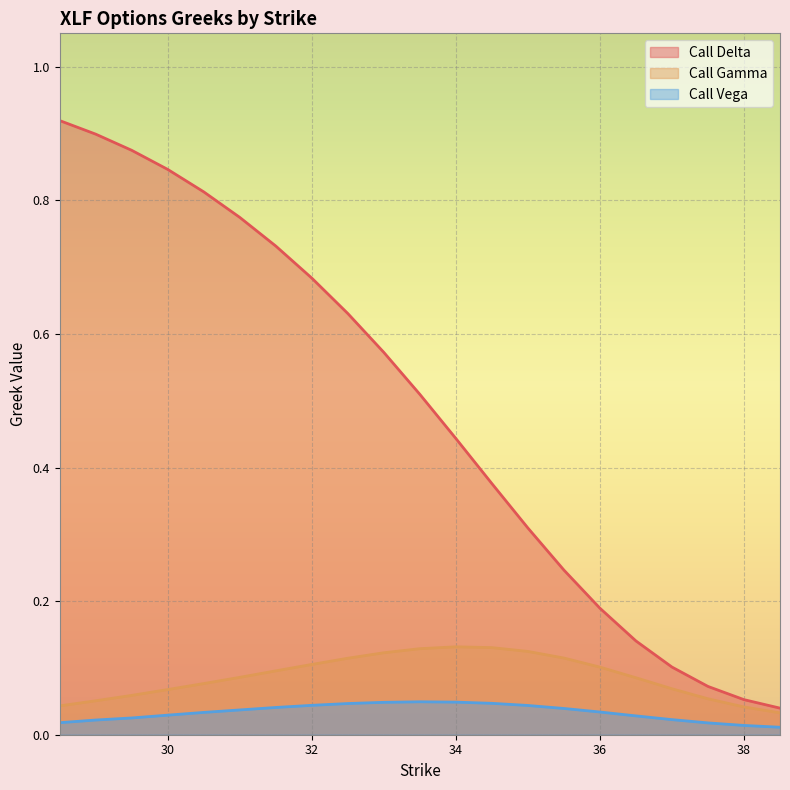

Which series has the largest range (max minus min)?

Call Delta